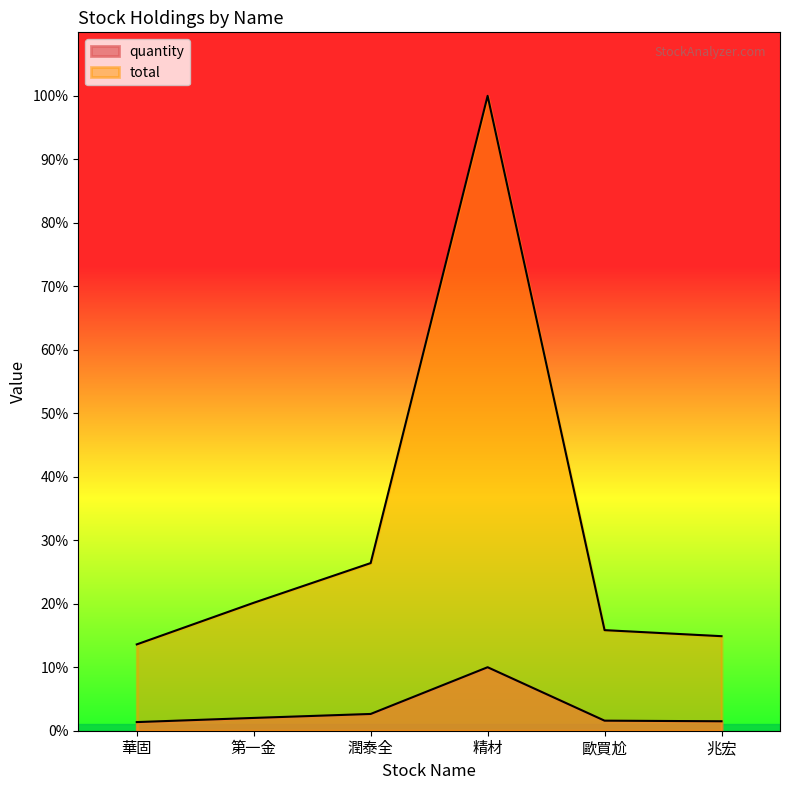

True or false: quantity and total cross at least once.

False